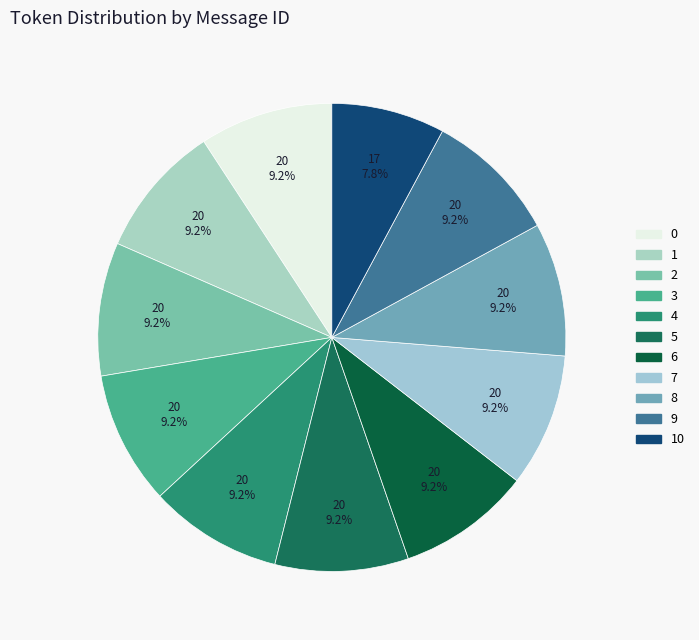

Rank the categories by value from highest to lowest.

0, 1, 2, 3, 4, 5, 6, 7, 8, 9, 10